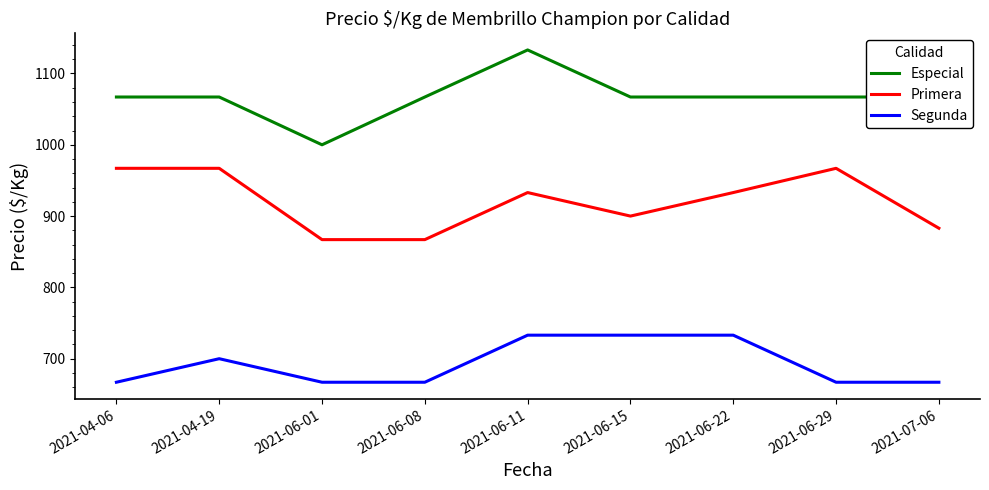

Rank the series by their average value, from lowest to highest.

Segunda, Primera, Especial